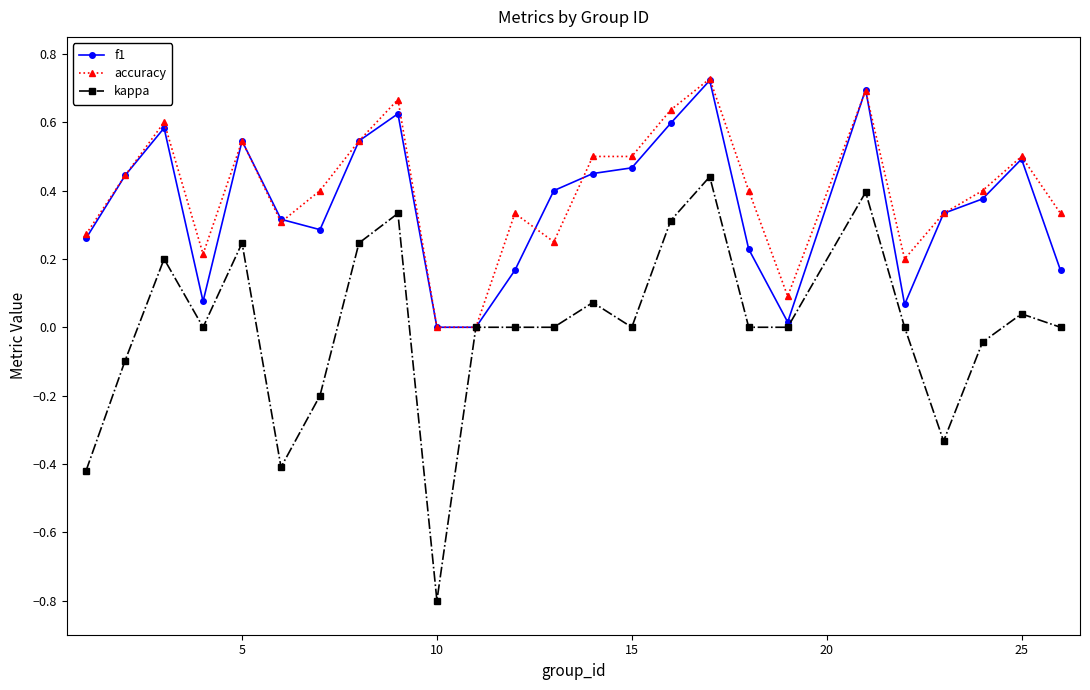

True or false: kappa has more than 0 interior local peaks.

True